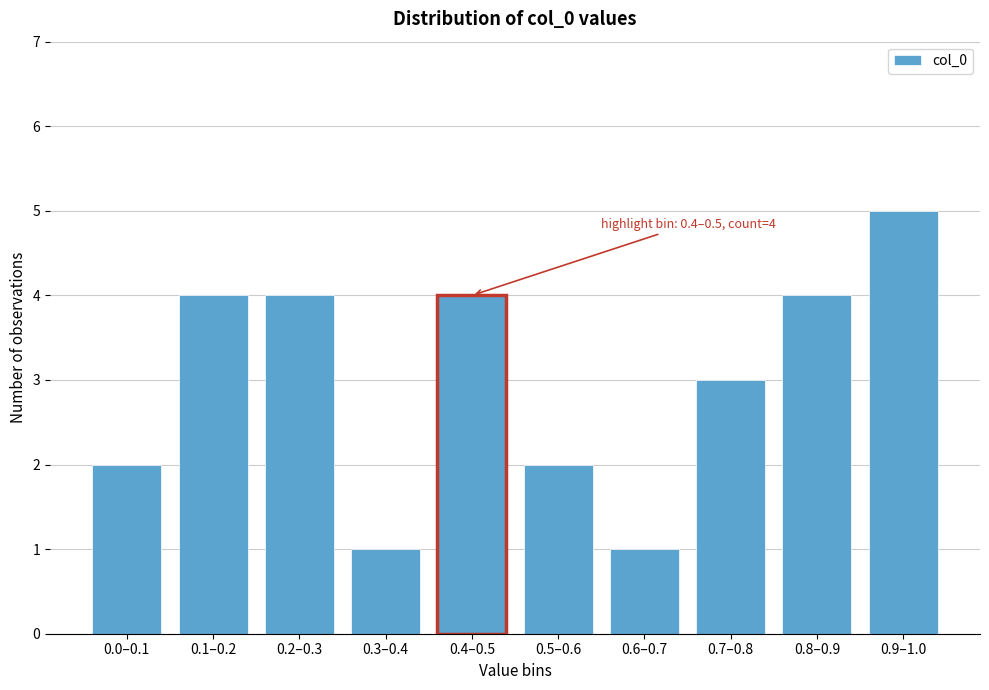

Reading right to left, extract all data points from this chart.

5	4	3	1	2	4	1	4	4	2